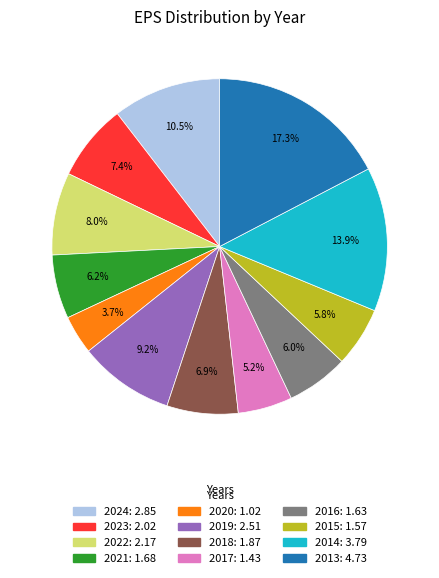

Which category has the smallest portion of the pie?

2020